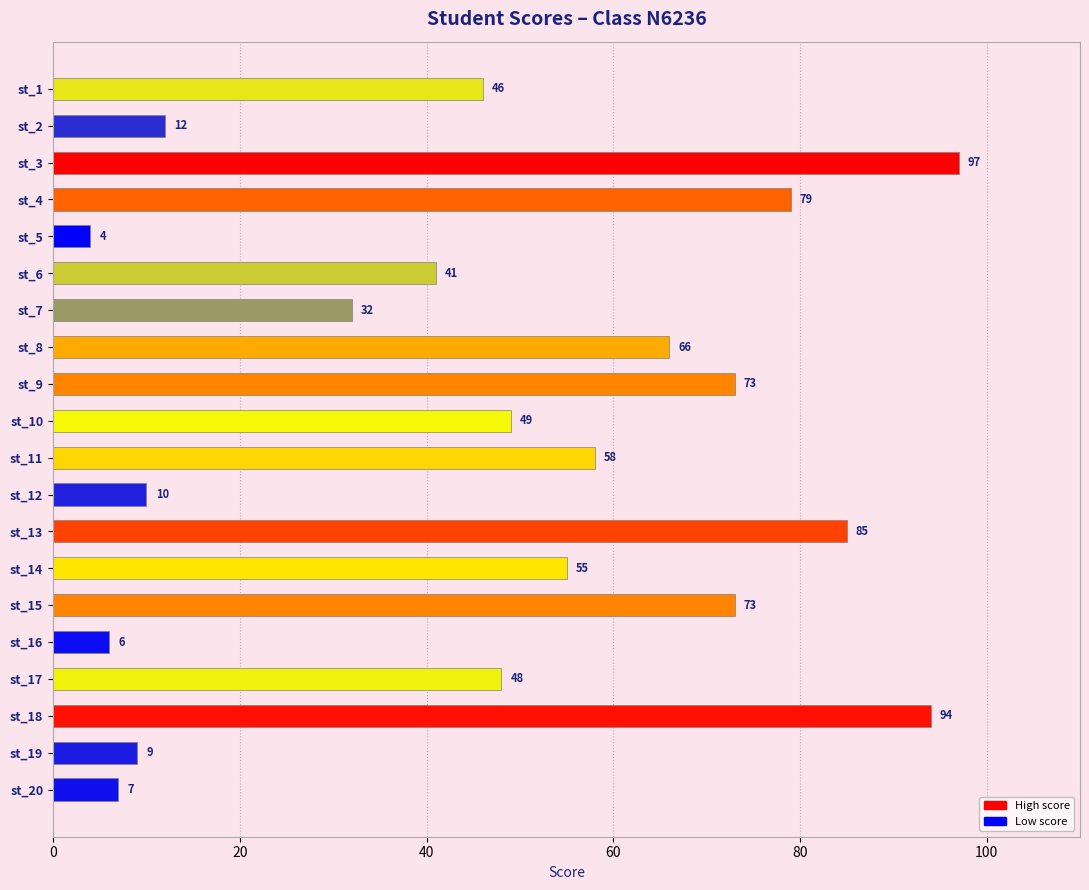

True or false: the data shows 49 at st_15.

False